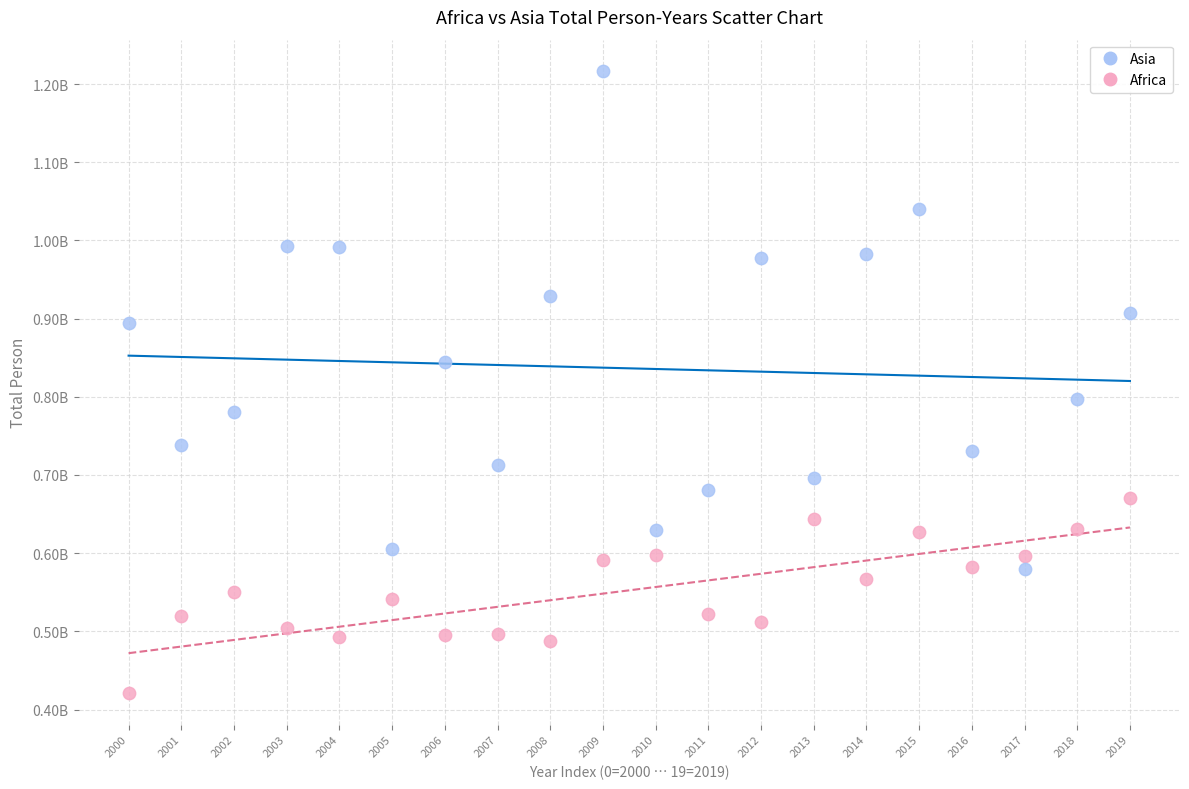

What are all the series names shown in the legend?

Asia, Africa